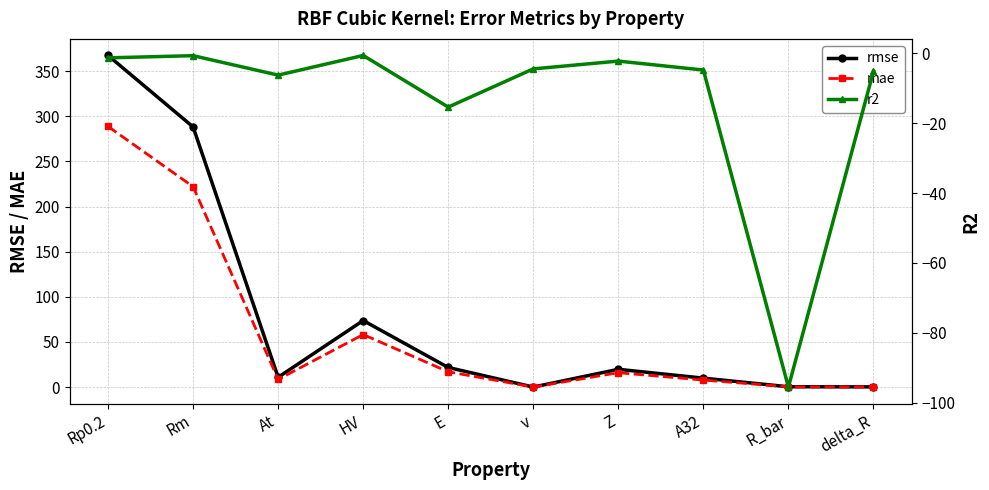

True or false: rmse and r2 intersect in this chart.

False